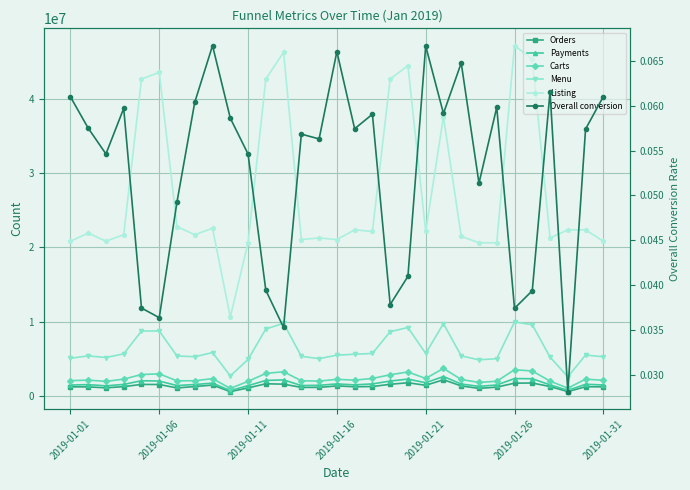

What is the difference between the highest and lowest values at 19?

44440853.0